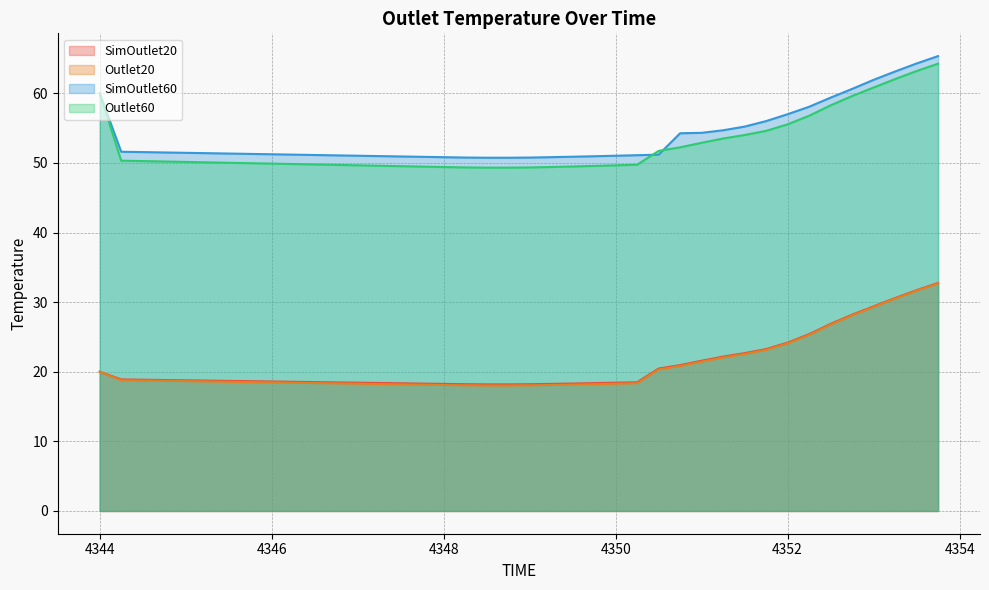

Rank the series by their maximum value, from lowest to highest.

Outlet20, SimOutlet20, Outlet60, SimOutlet60